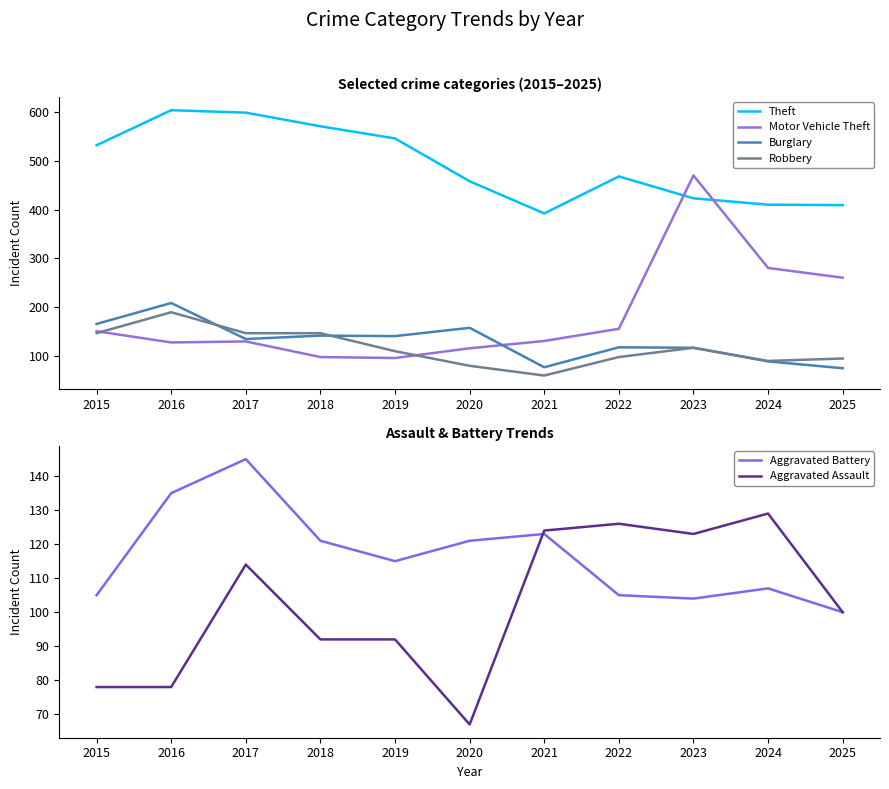

The value of Theft at 2020 is 730. True or false?

False